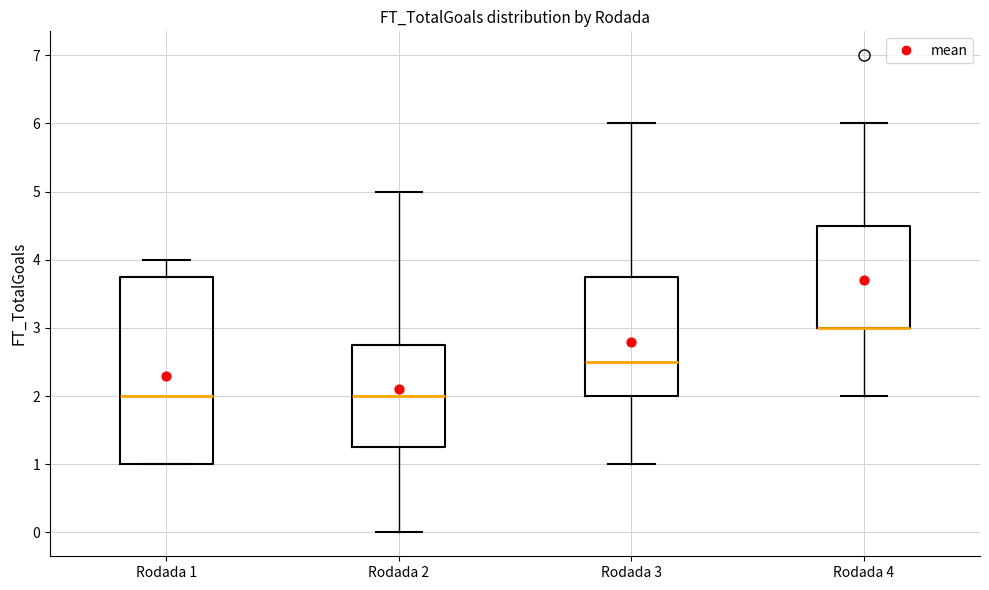

Where is the upper edge of the box for Rodada 2 on the y-axis? The values are not printed on the chart, so give them approximately, as read against the axis.

2.8